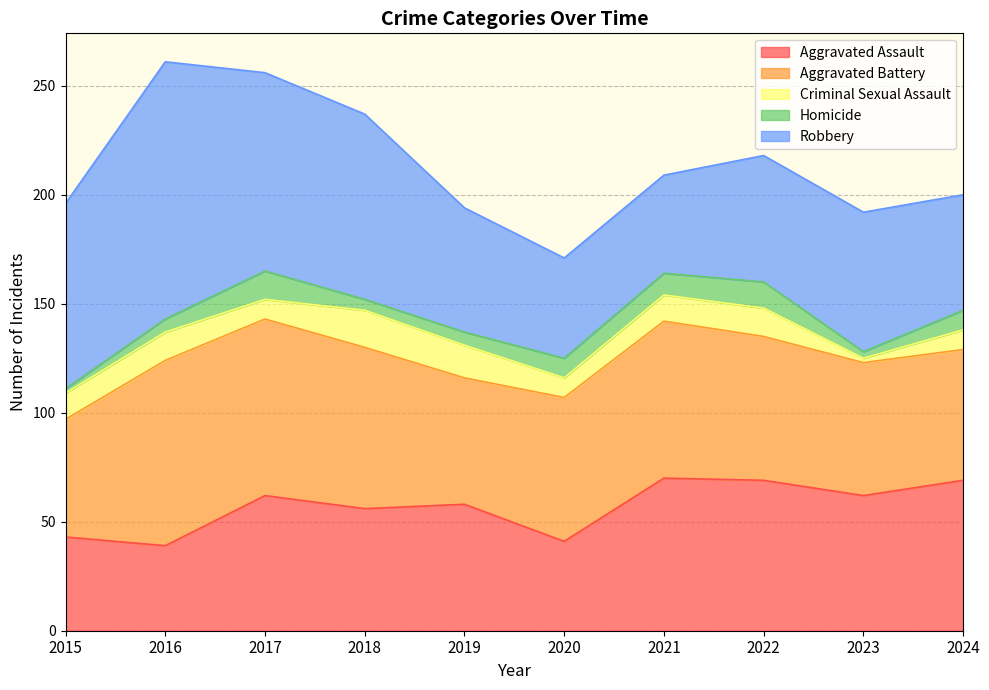

At which label does Aggravated Battery reach its minimum?

2015